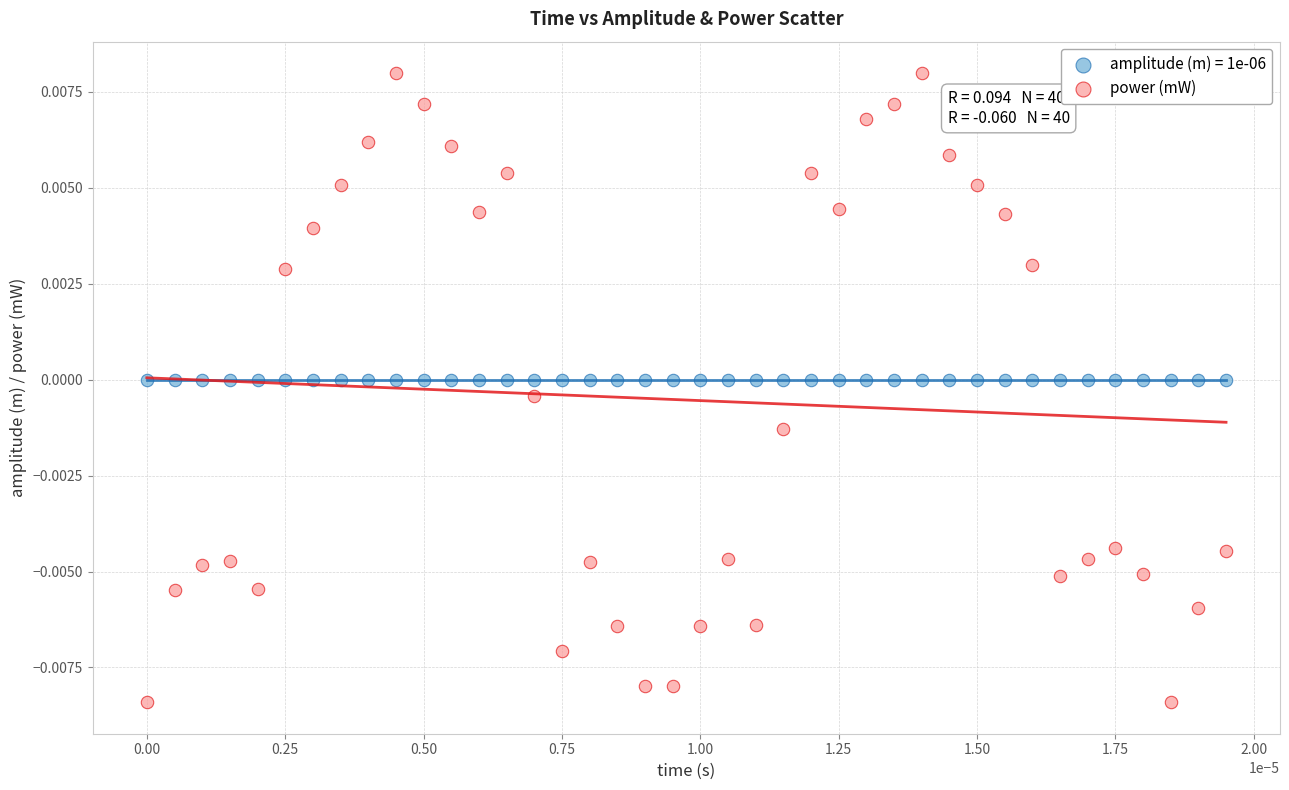

Which series contains the highest Y value?

power (mW)